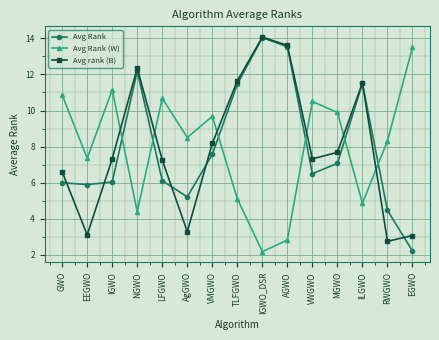

How many lines are shown in the chart?

3